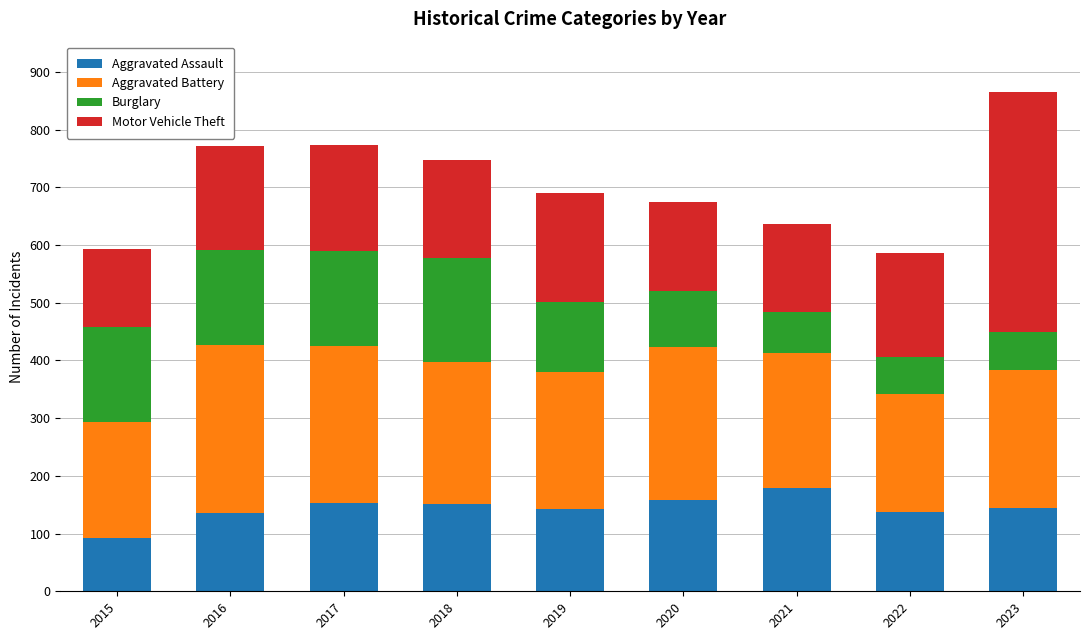

What is the lowest value of the Aggravated Assault series?

92